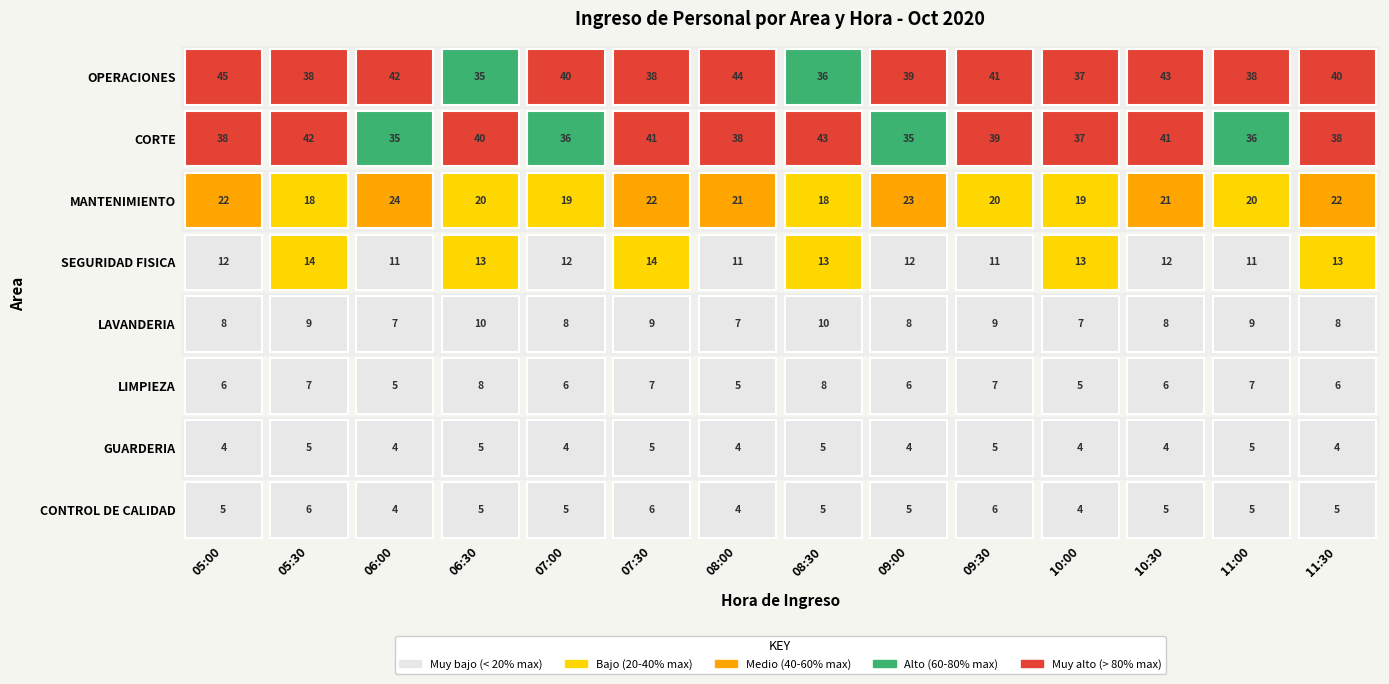

What is the sum of all OPERACIONES values?

556